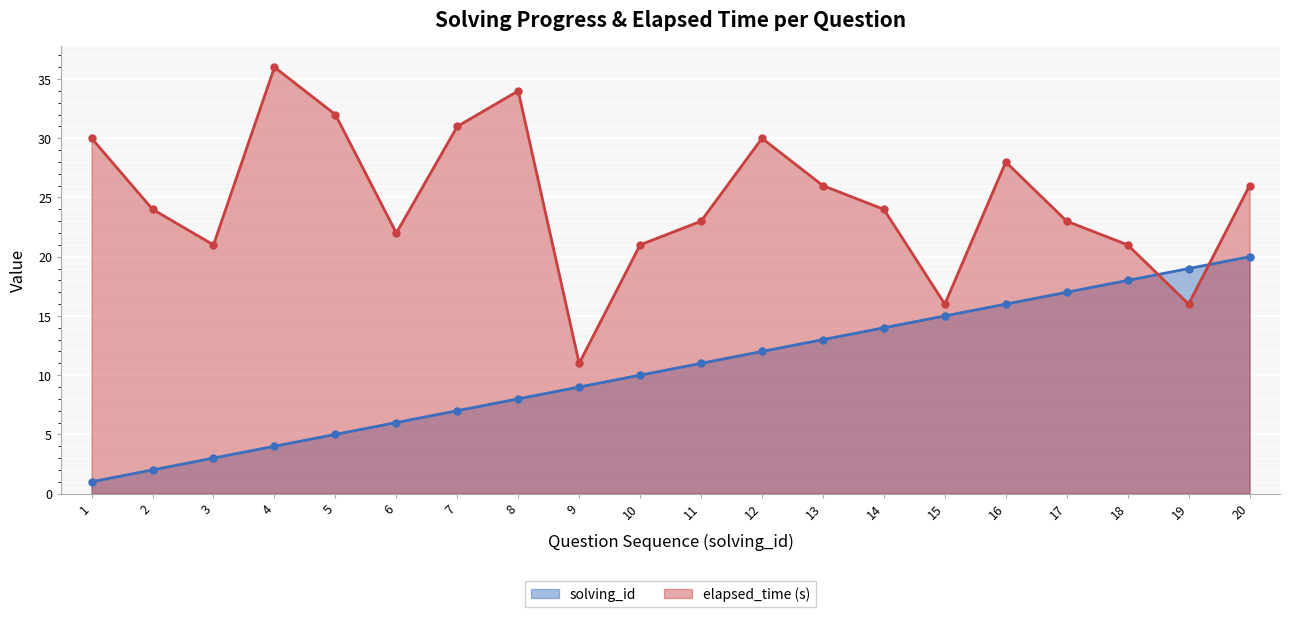

Which series has the largest total across all categories?

elapsed_time (s)